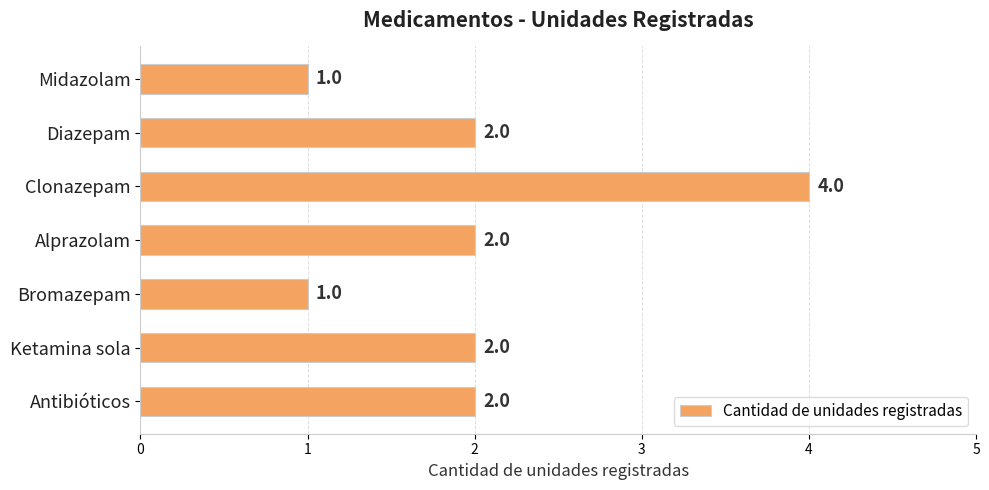

Count the values in the range 1 to 2.

6